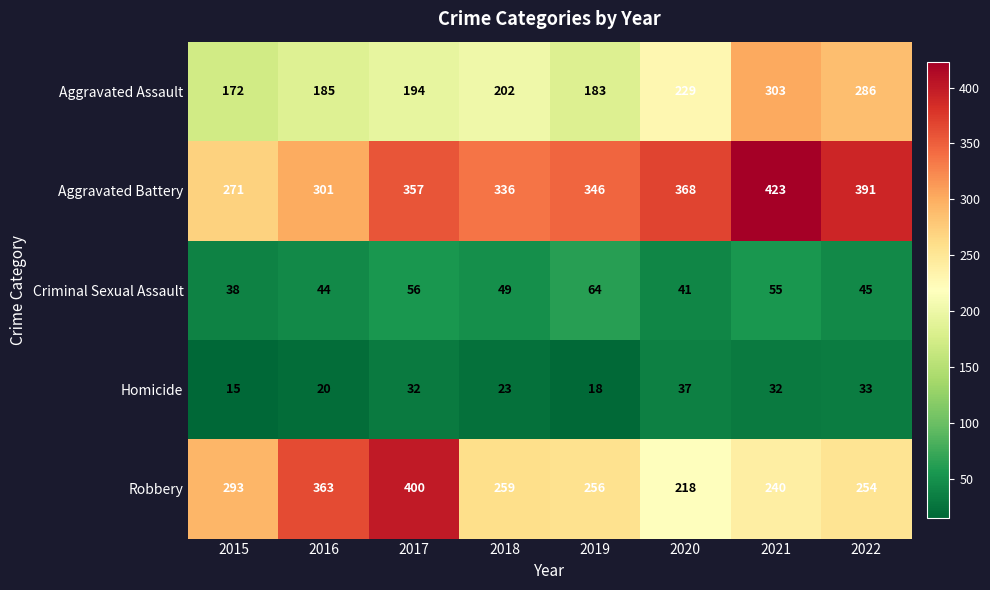

Rank the series by their maximum value, from highest to lowest.

Aggravated Battery, Robbery, Aggravated Assault, Criminal Sexual Assault, Homicide